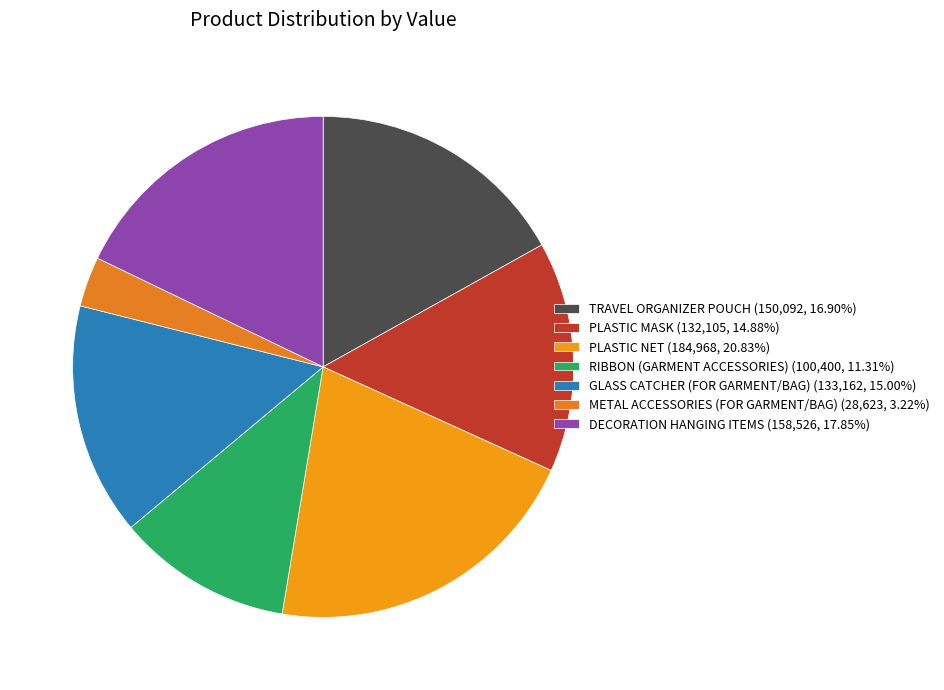

How many segments does this pie chart have?

7